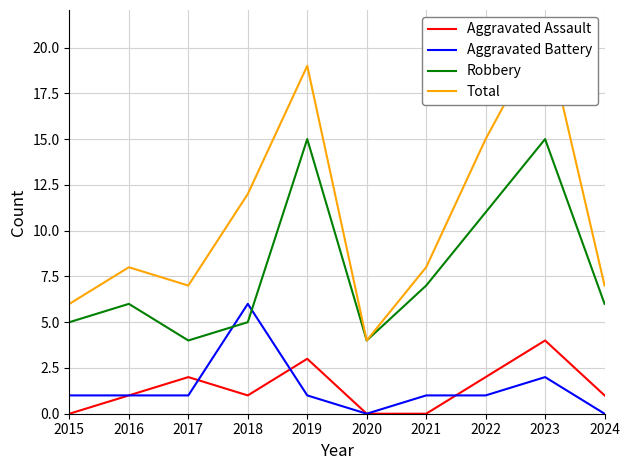

What is the difference between the highest and lowest values at 2022?

14